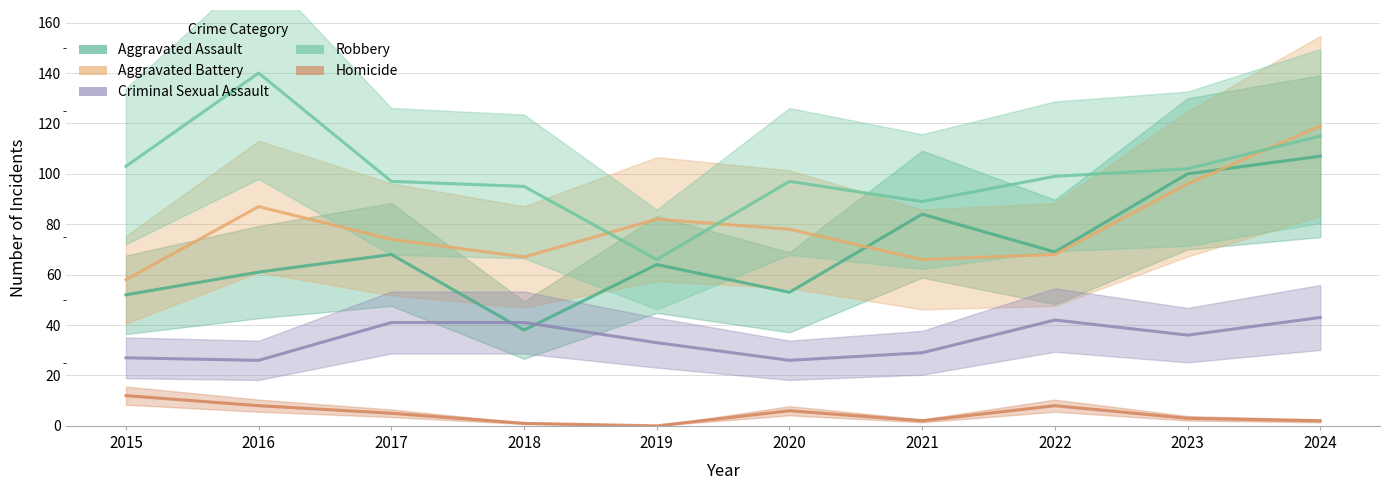

At which category does Robbery reach its first local peak?

2016